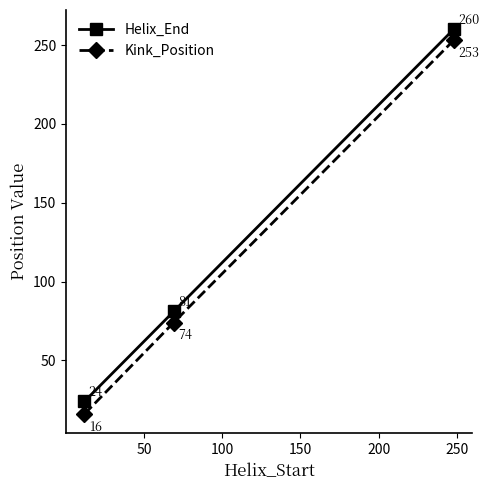

What is the average value of the Kink_Position series?

114